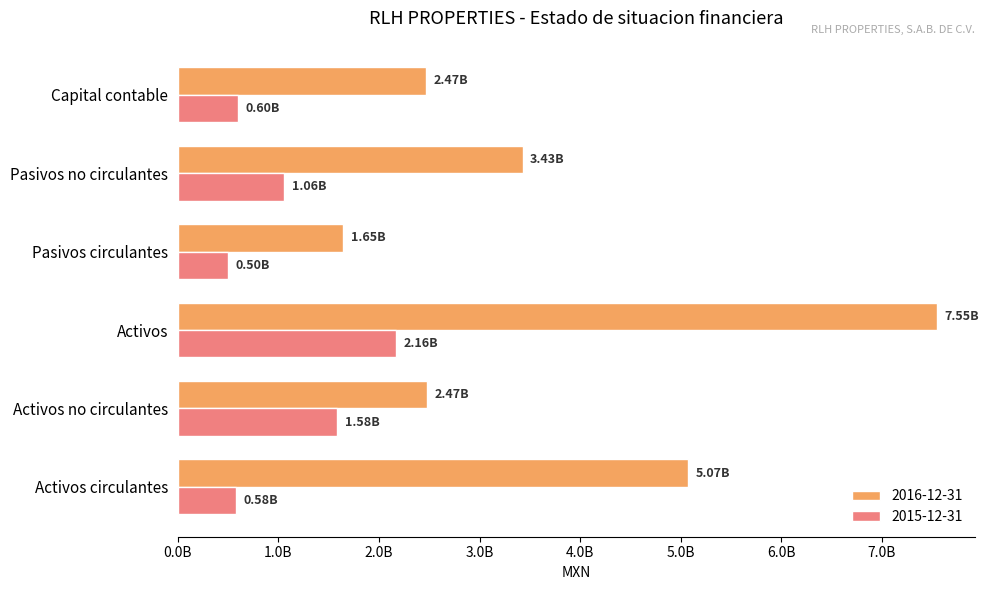

At which label does 2016-12-31 reach its peak?

Activos